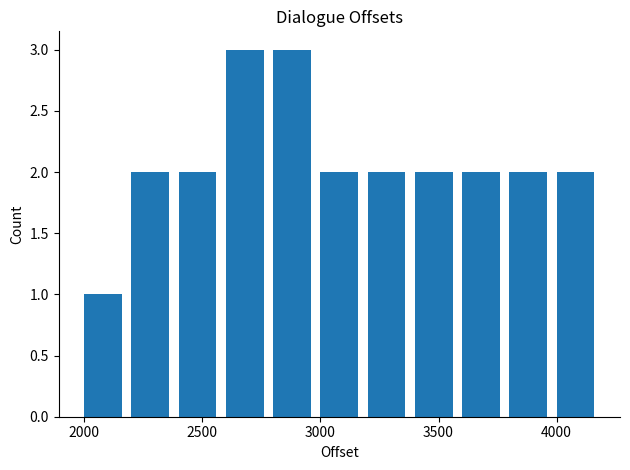

Count the number of data series in this chart.

1